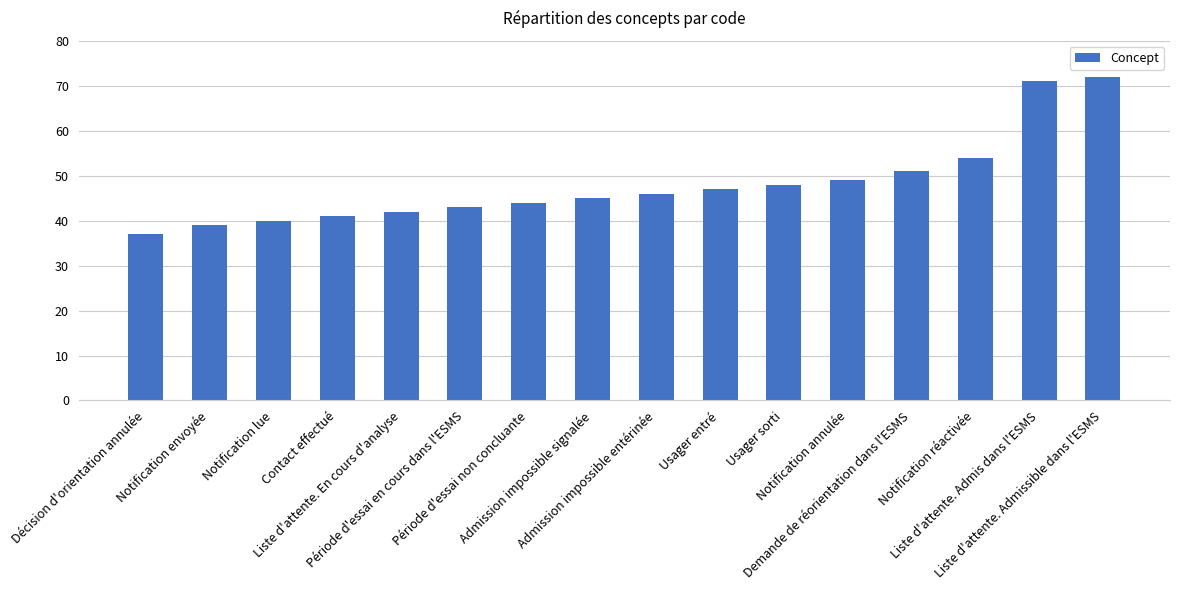

Count the number of data series in this chart.

1